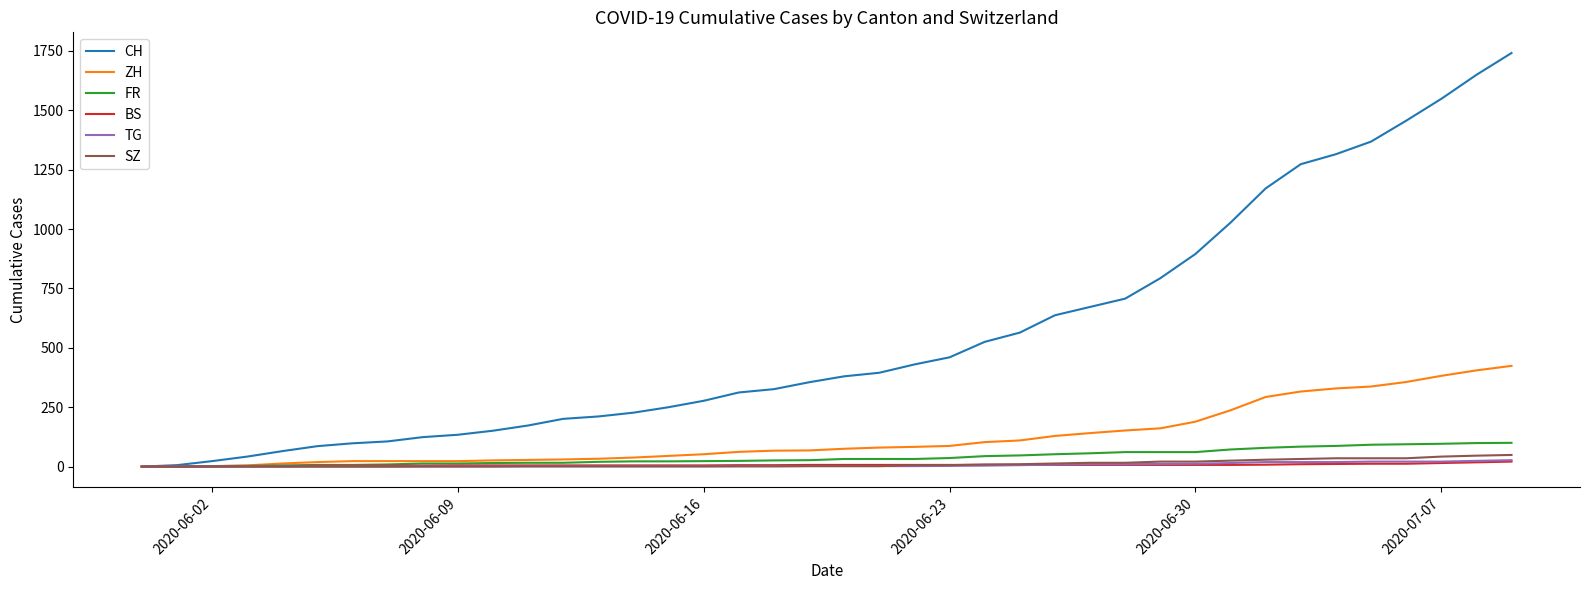

Which series has the widest spread of values?

CH